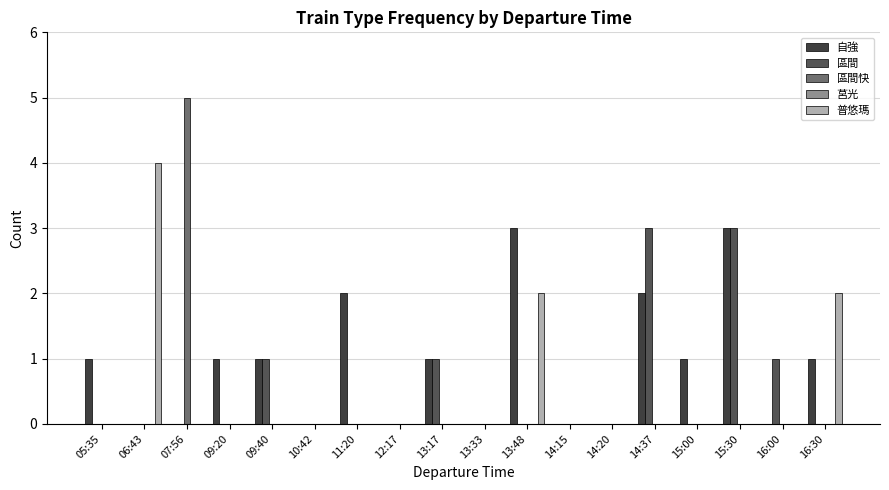

At which label does 自強 first exceed 1?

11:20